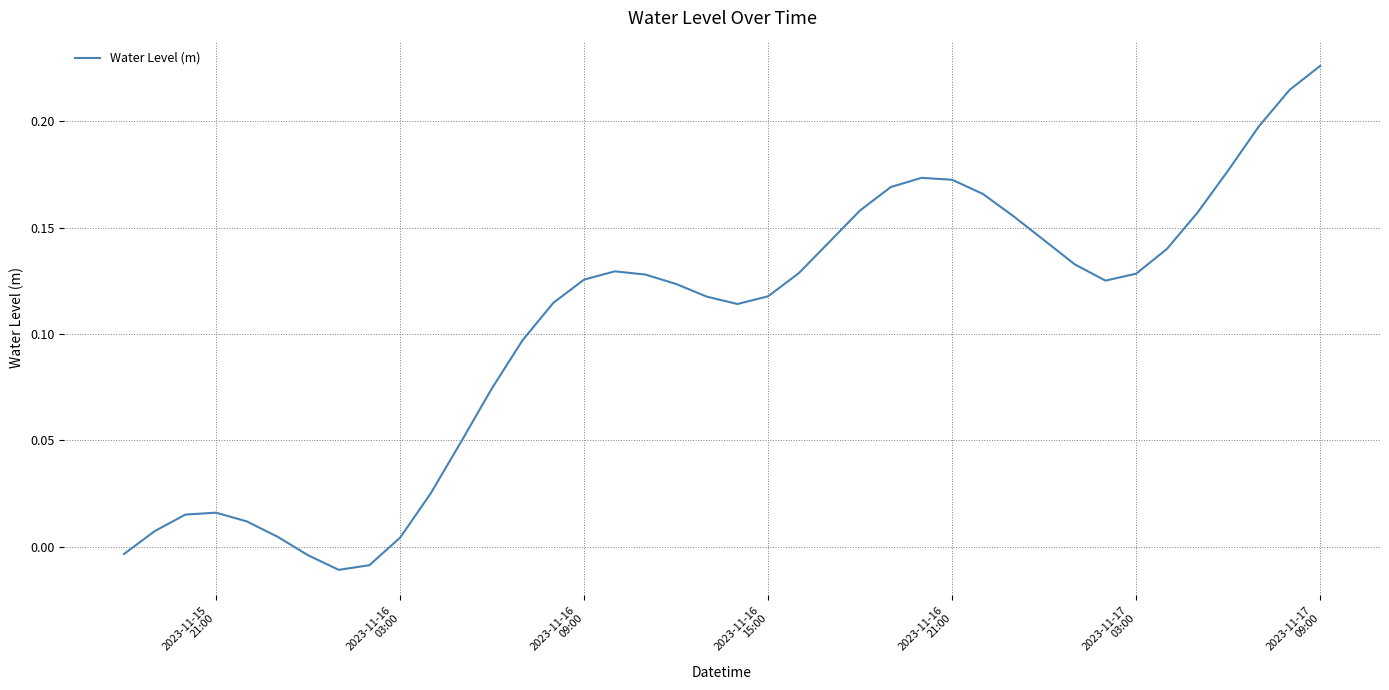

What is the maximum value shown in the chart?

0.2